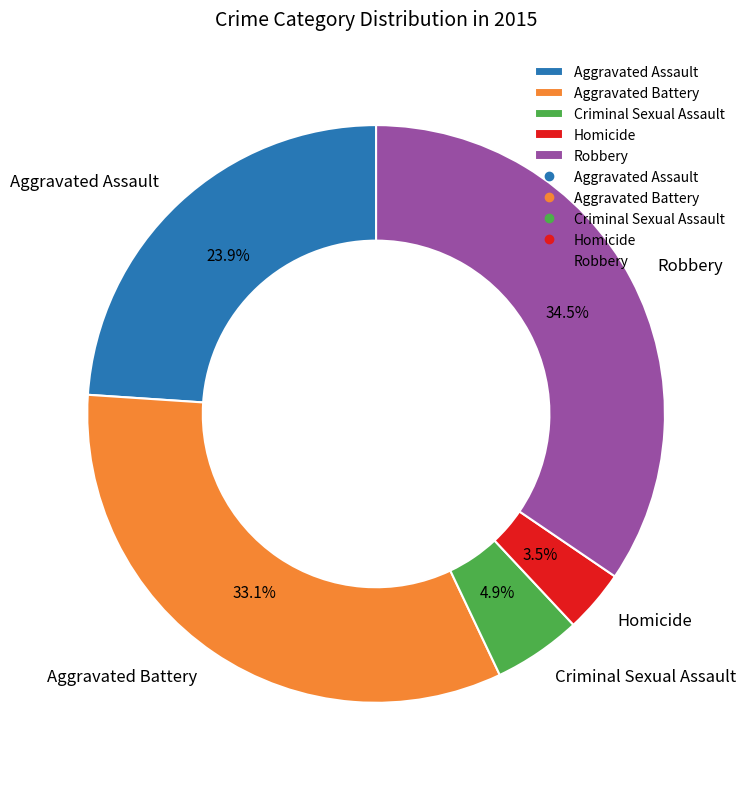

How many segments does this pie chart have?

5